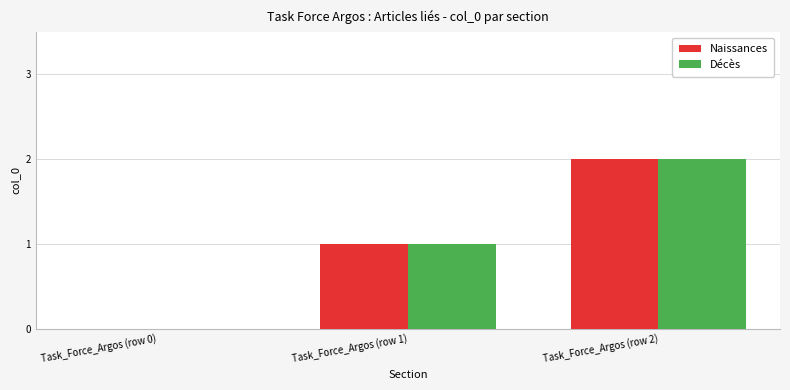

Are the bars horizontal?

No